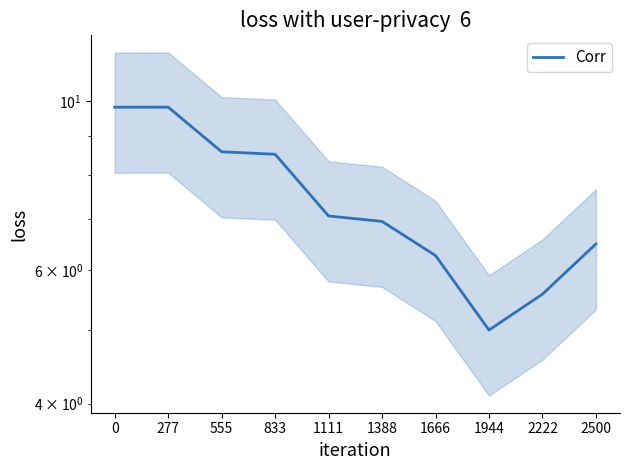

Reading left to right, extract all data points from this chart.

0=9.8	277=9.8	555=8.6	833=8.5	1111=7.1	1388=6.9	1666=6.3	1944=5.0	2222=5.6	2500=6.5